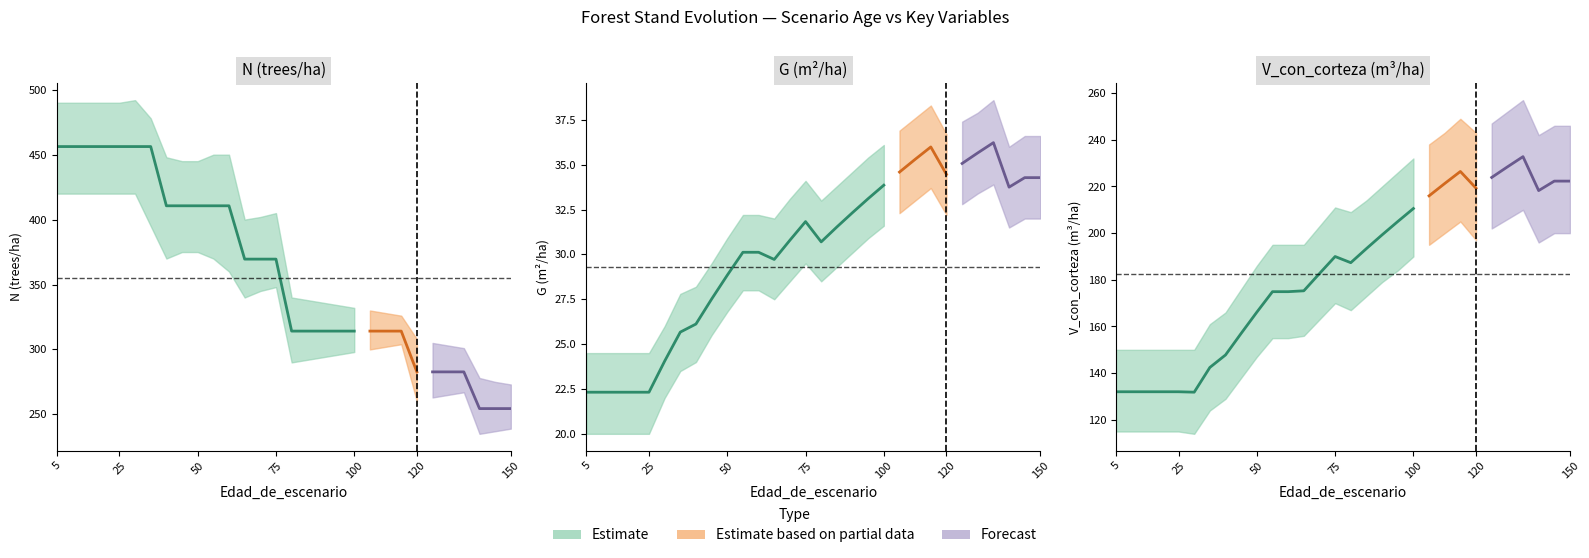

At which category is the sum across all series the highest?

35